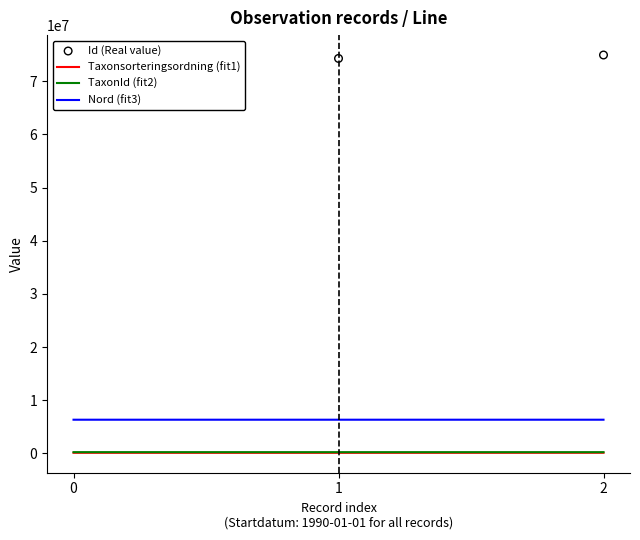

At how many categories does at least one series exceed 21423591?

3